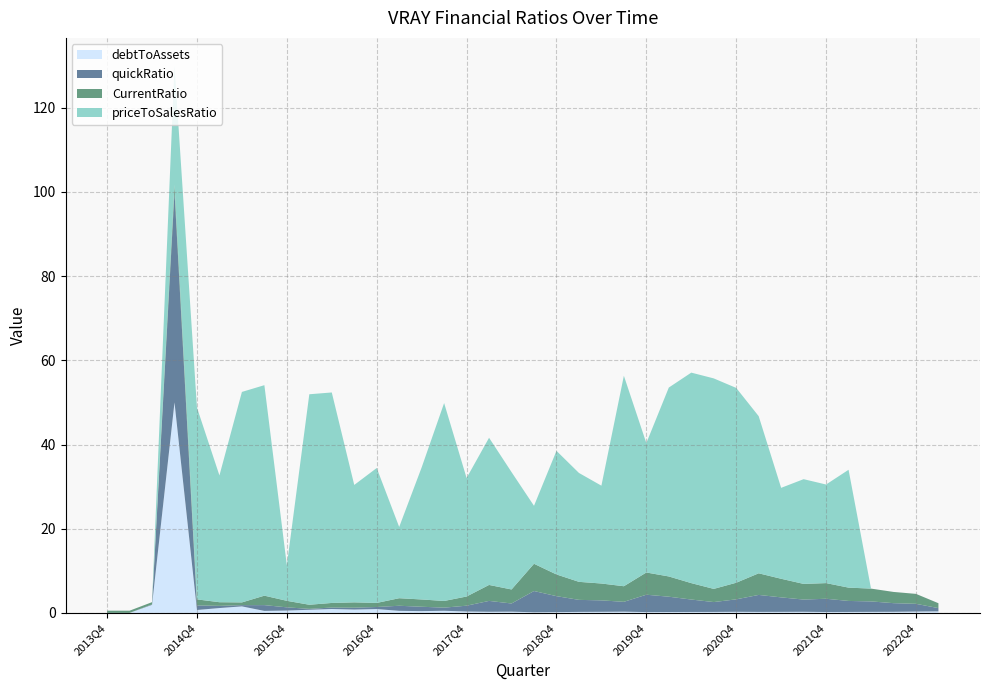

What is the highest value of the debtToAssets series?

50.0